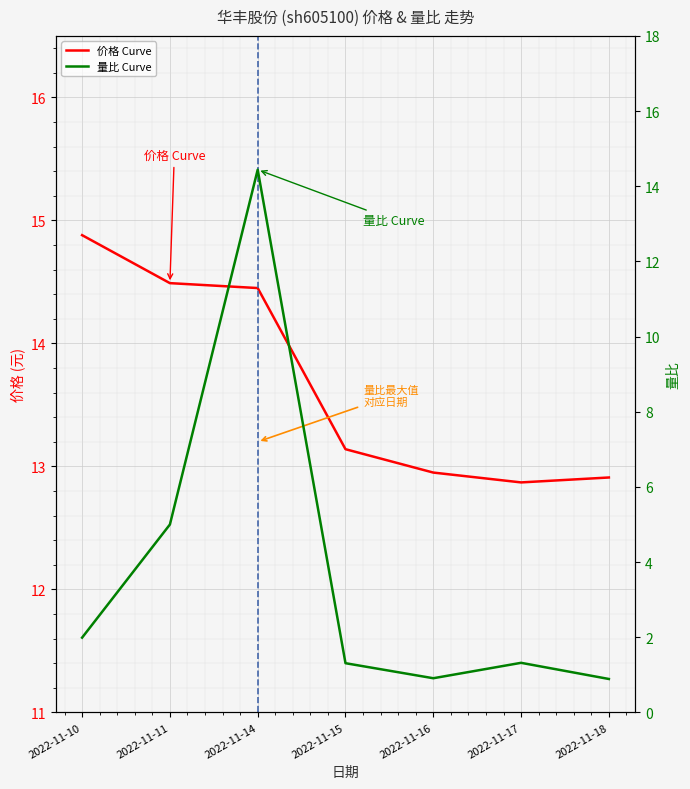

List the series in order of their peak value, lowest first.

量比 Curve, 价格 Curve